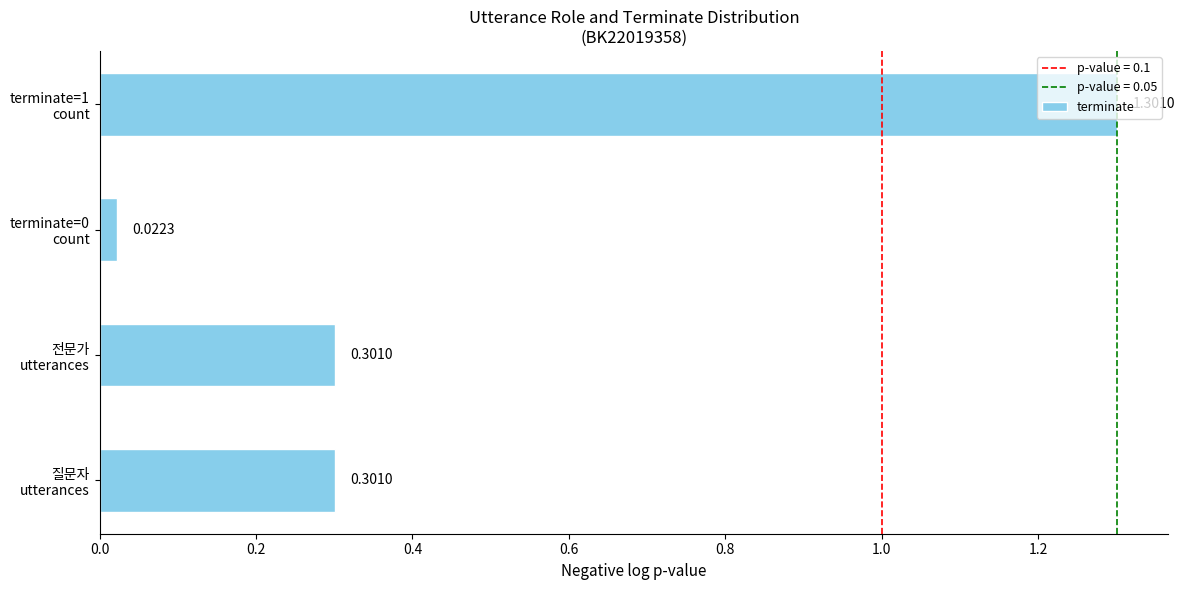

What is the difference between the maximum and minimum values?

1.3